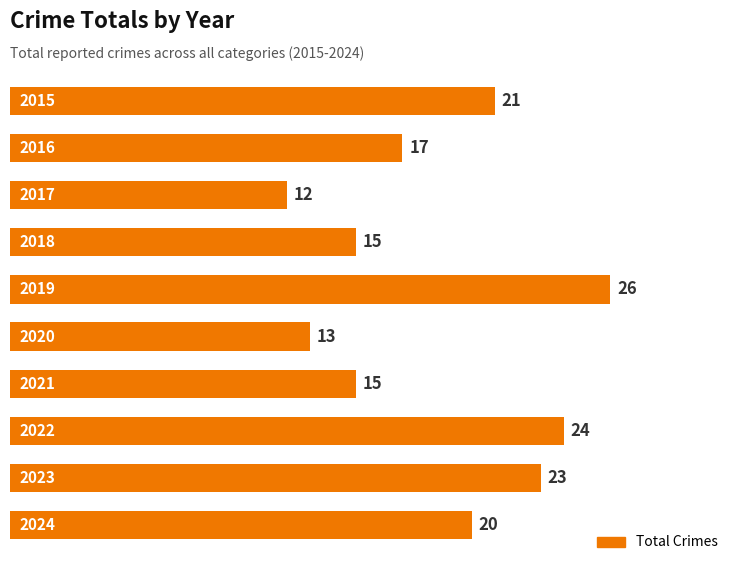

What is the difference between the maximum and minimum values?

14